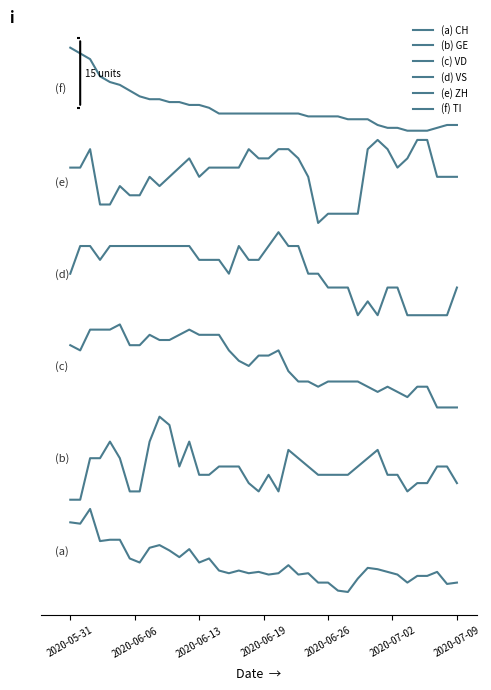

At how many categories does at least one series exceed 72?

40